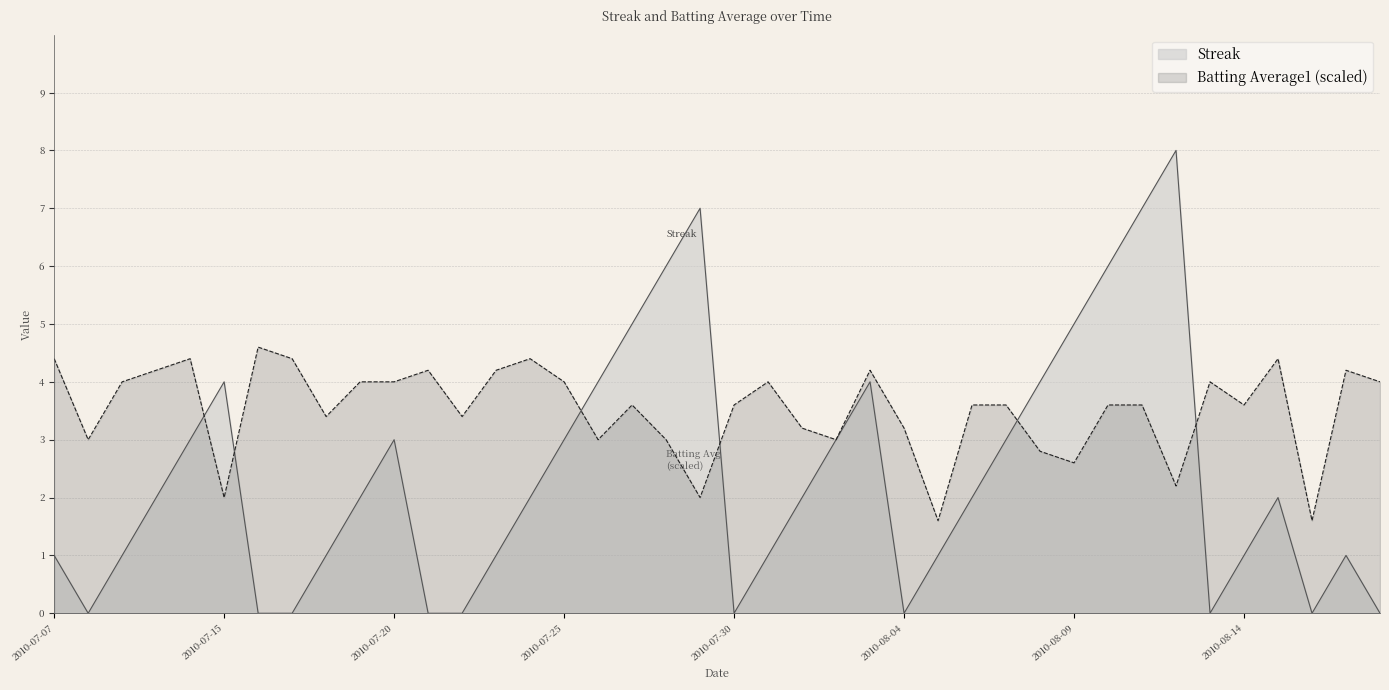

Which has a higher value, 2010-08-12 or 2010-07-18?

2010-08-12